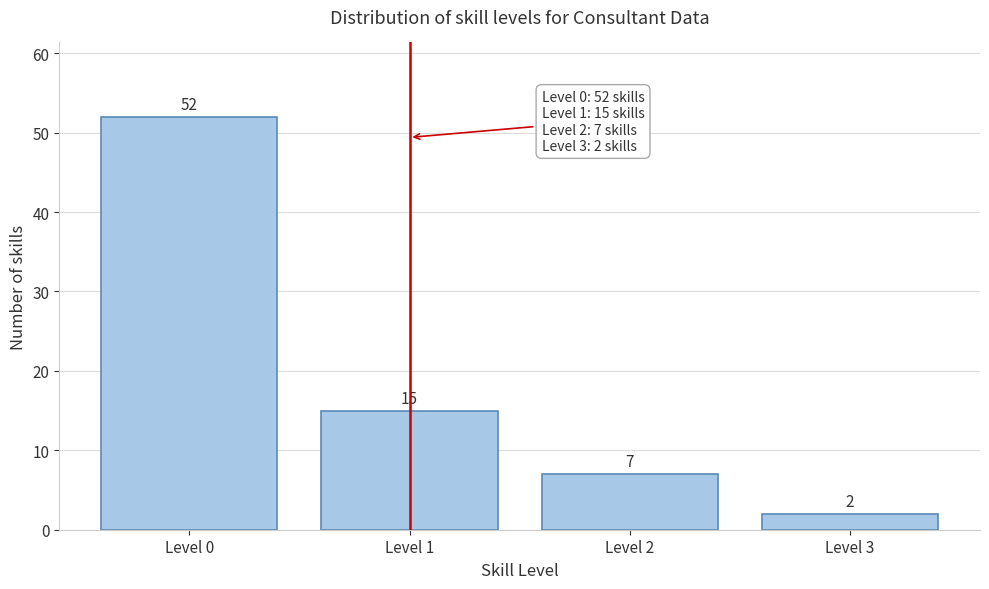

Reading right to left, extract all data points from this chart.

Level 3=2	Level 2=7	Level 1=15	Level 0=52